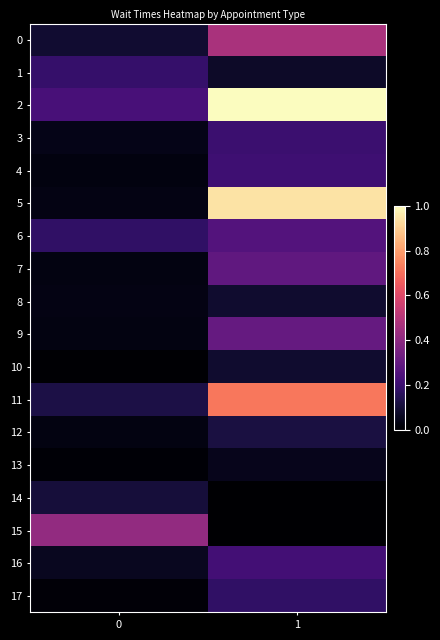

Between 0 and 1, which is larger?

1